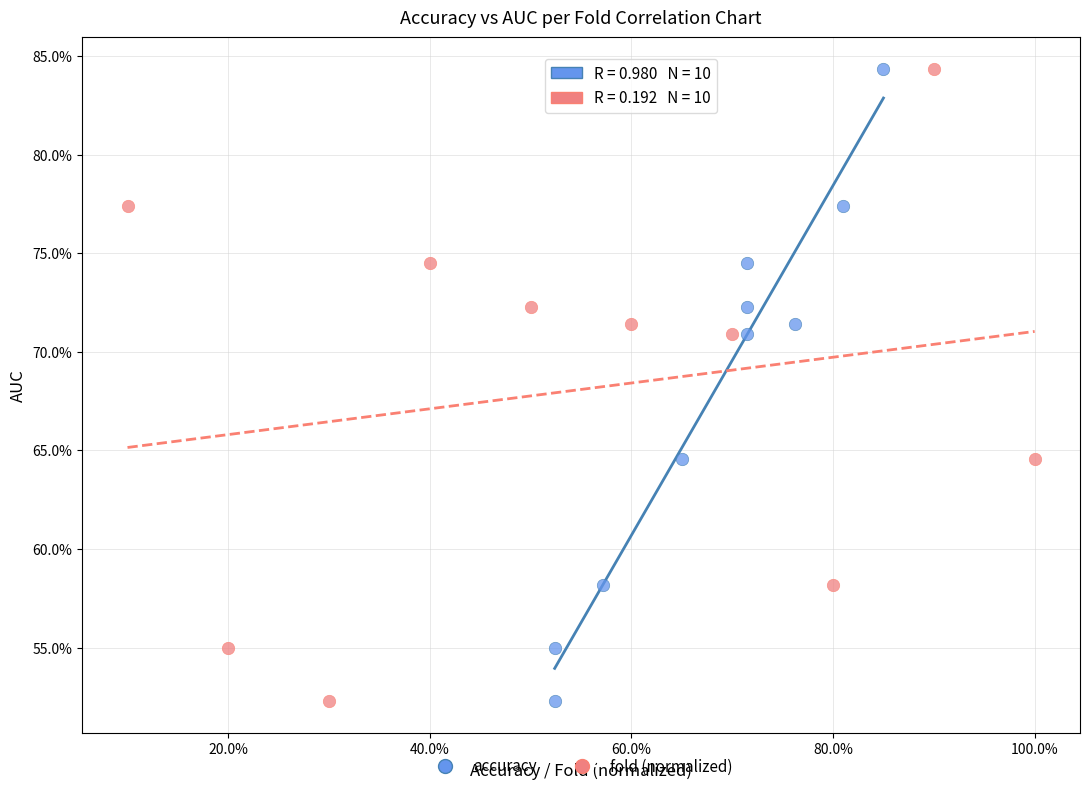

What are all the series names shown in the legend?

accuracy, fold (normalized)